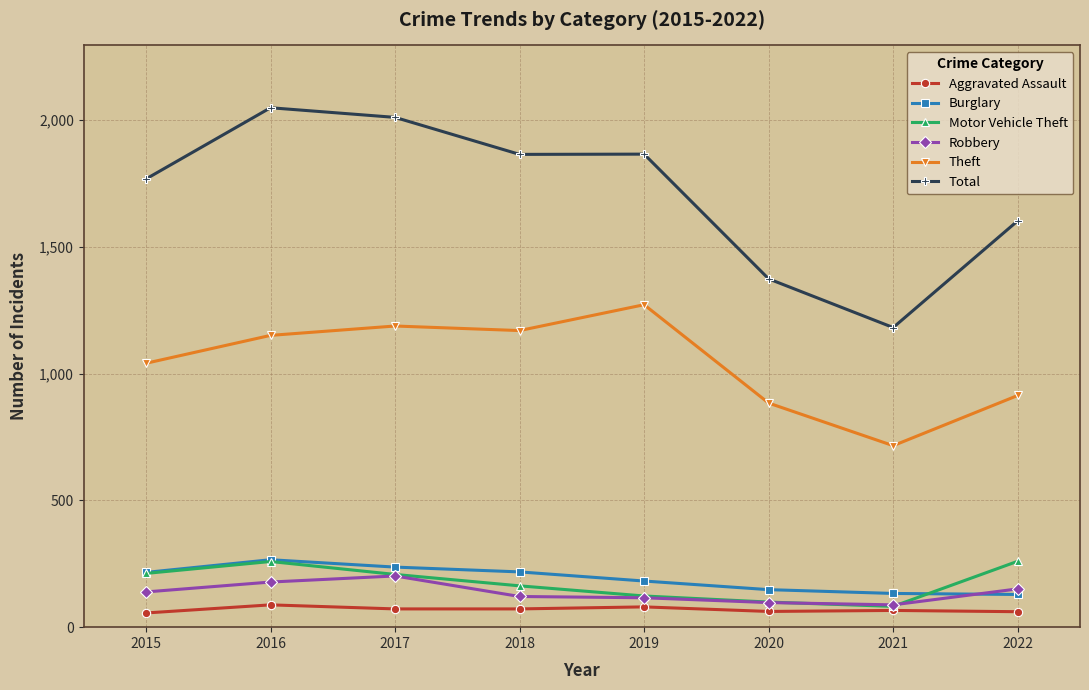

Where is the first local maximum for Total?

2016